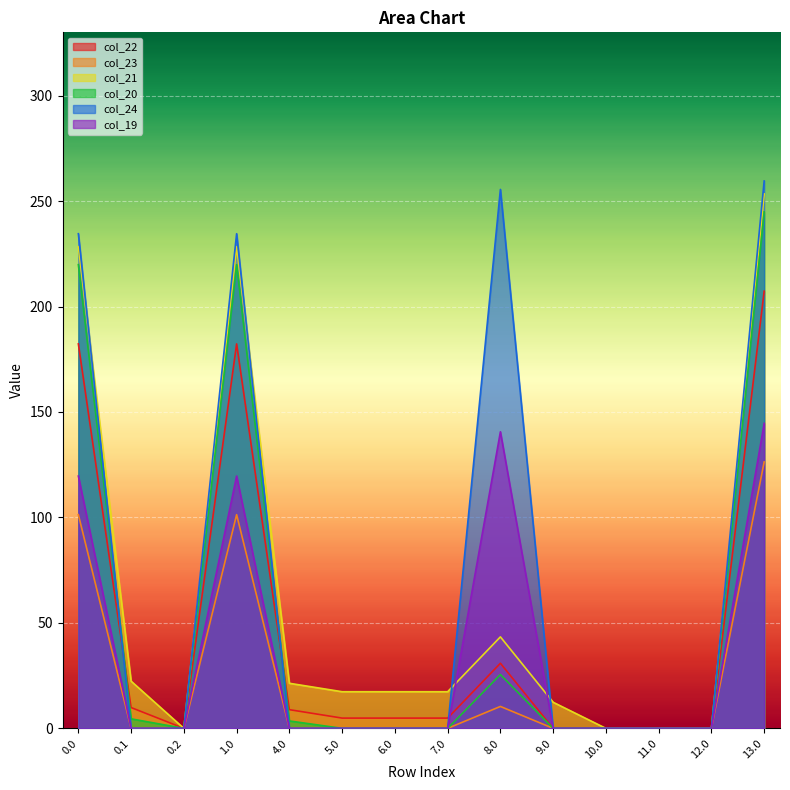

Reading left to right, extract all data points from this chart.

col_22: 0.0=182.3	0.1=9.9	0.2=0.0	1.0=182.3	4.0=8.9	5.0=4.9	6.0=4.9	7.0=4.9	8.0=30.9	9.0=0.0	10.0=0.0	11.0=0.0	12.0=0.0	13.0=207.3
col_23: 0.0=101.3	0.1=0.0	0.2=0.0	1.0=101.3	4.0=0.0	5.0=0.0	6.0=0.0	7.0=0.0	8.0=10.4	9.0=0.0	10.0=0.0	11.0=0.0	12.0=0.0	13.0=126.3
col_21: 0.0=228.4	0.1=22.4	0.2=0.0	1.0=228.4	4.0=21.4	5.0=17.4	6.0=17.4	7.0=17.4	8.0=43.4	9.0=12.4	10.0=0.0	11.0=0.0	12.0=0.0	13.0=253.4
col_20: 0.0=219.9	0.1=4.5	0.2=0.0	1.0=219.9	4.0=3.5	5.0=0.0	6.0=0.0	7.0=0.0	8.0=25.5	9.0=0.0	10.0=0.0	11.0=0.0	12.0=0.0	13.0=244.9
col_24: 0.0=234.5	0.1=0.0	0.2=0.0	1.0=234.5	4.0=0.0	5.0=0.0	6.0=0.0	7.0=0.0	8.0=255.5	9.0=0.0	10.0=0.0	11.0=0.0	12.0=0.0	13.0=259.5
col_19: 0.0=119.6	0.1=0.0	0.2=0.0	1.0=119.6	4.0=0.0	5.0=0.0	6.0=0.0	7.0=0.0	8.0=140.6	9.0=0.0	10.0=0.0	11.0=0.0	12.0=0.0	13.0=144.6